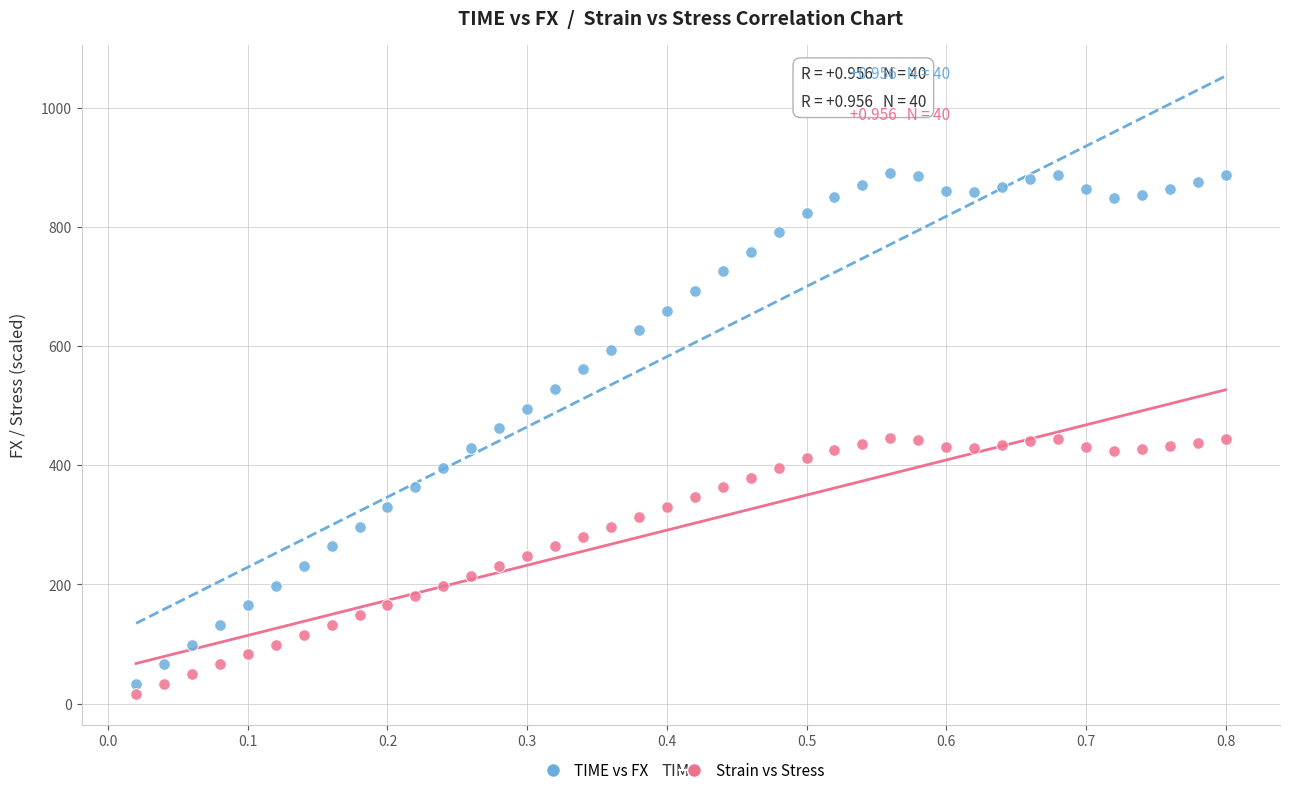

Which series has the widest spread of Y values?

TIME vs FX